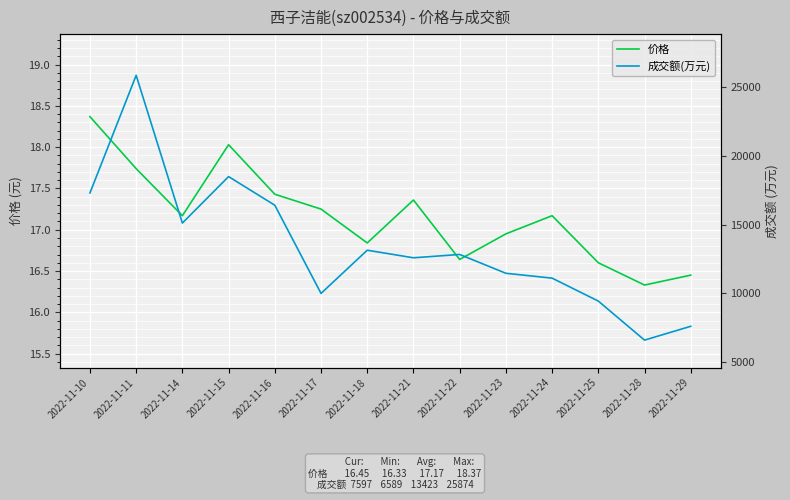

True or false: 成交额(万元) and 价格 cross at least once.

False